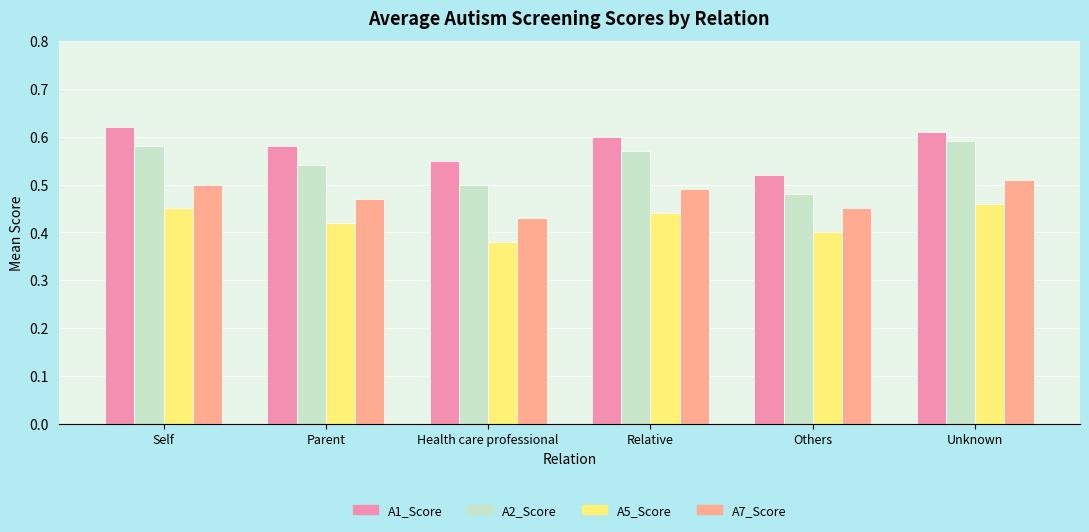

The A7_Score series shows 0.5 at Relative. True or false?

True